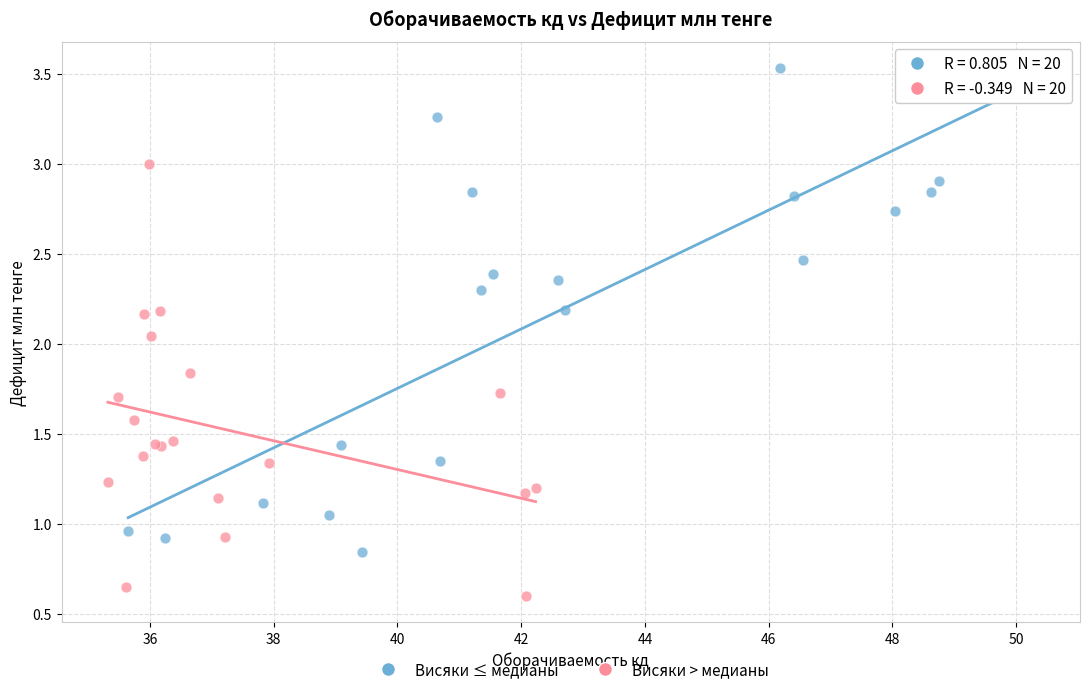

Which series has the widest spread of Y values?

Висяки ≤ медианы